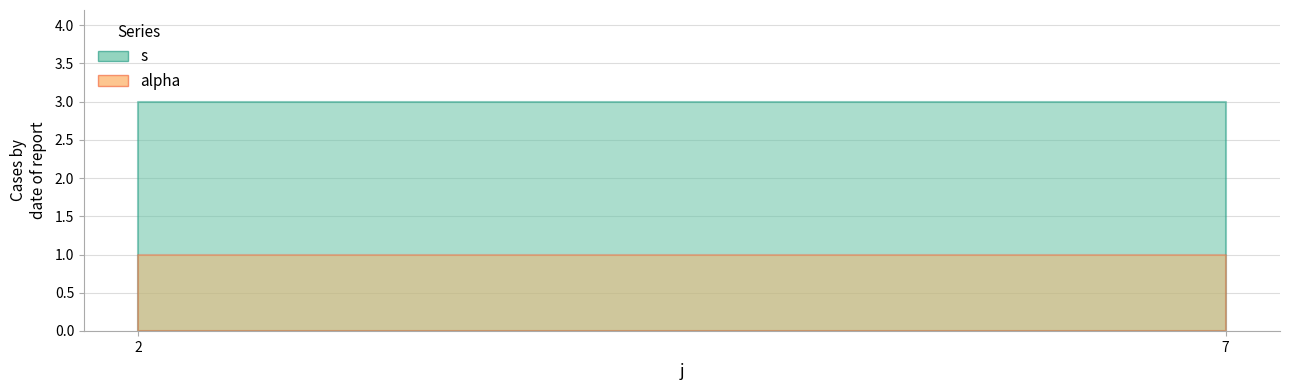

At 2, list the series in order from largest to smallest.

s, alpha